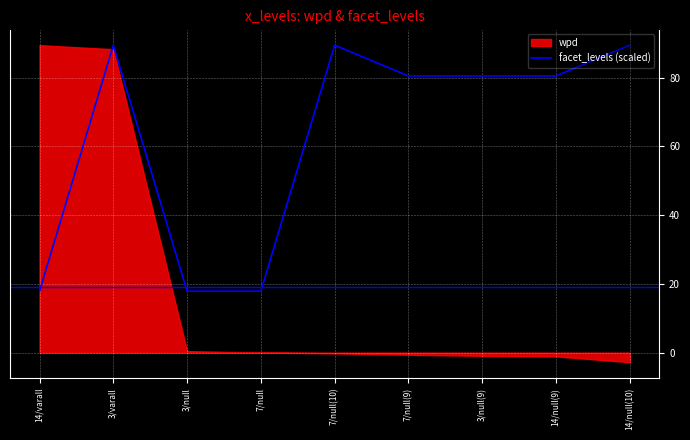

The value of facet_levels (scaled) at 7/null(10) is 89.5. True or false?

True